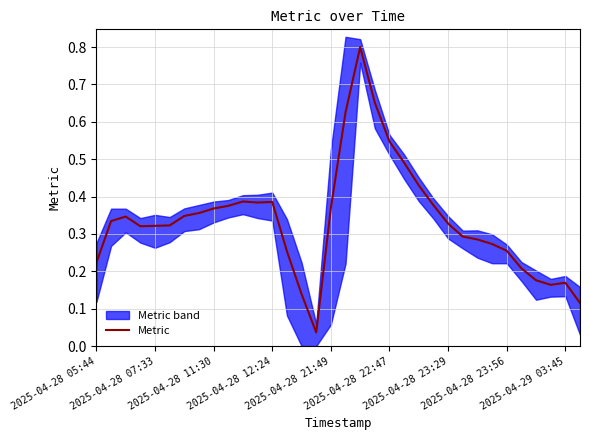

Reading left to right, what are all the values shown in this chart?

0.2	0.3	0.3	0.3	0.3	0.3	0.3	0.4	0.4	0.4	0.4	0.4	0.4	0.3	0.1	0.0	0.4	0.6	0.8	0.7	0.5	0.5	0.4	0.4	0.3	0.3	0.3	0.3	0.3	0.2	0.2	0.2	0.2	0.1